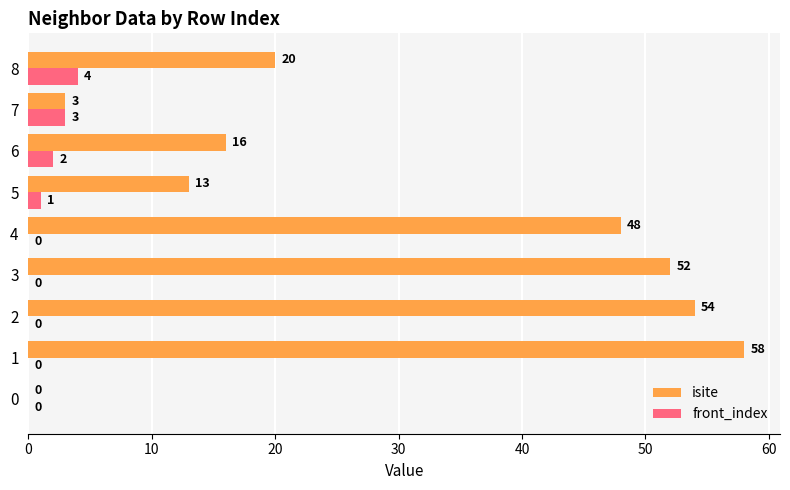

What are all the series names shown in the legend?

isite, front_index